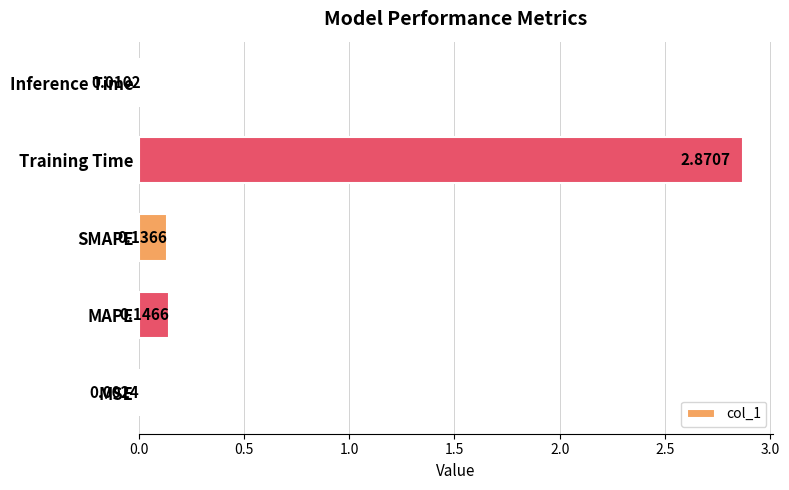

Between MAPE and Inference Time, which is larger?

MAPE